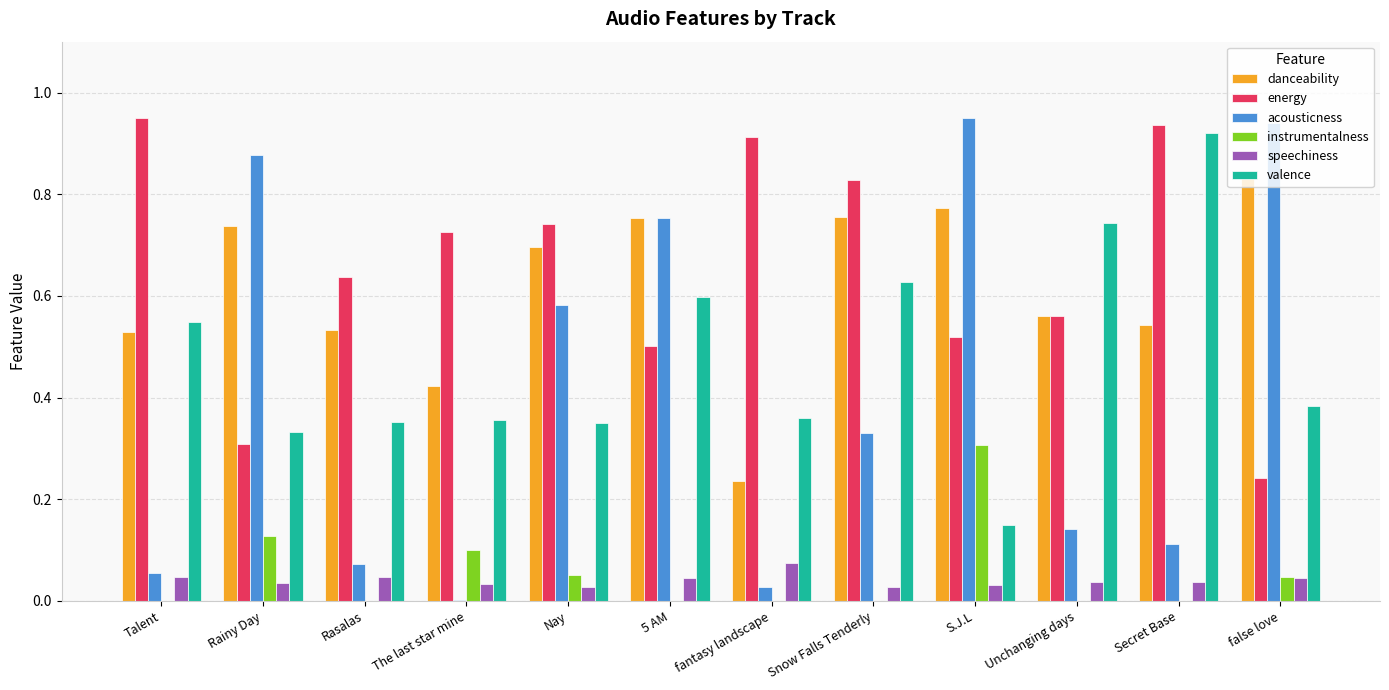

Which series has the largest range (max minus min)?

acousticness